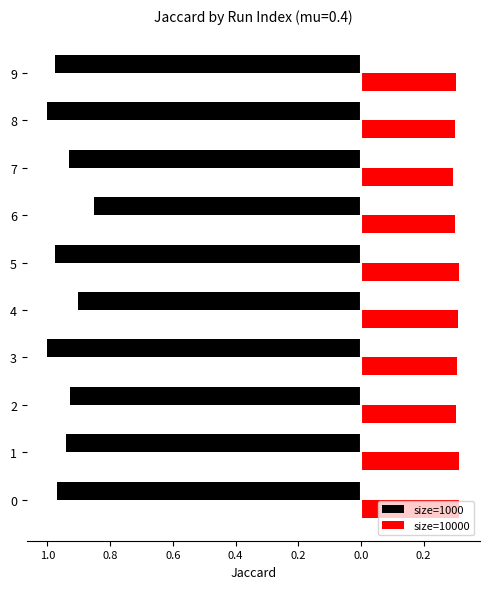

What are all the series names shown in the legend?

size=1000, size=10000